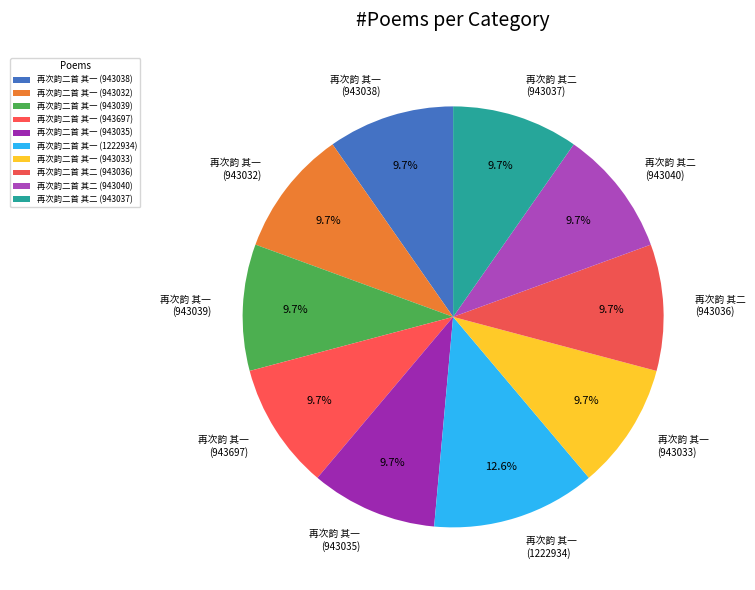

Does 再次韵二首 其一 (943038) represent more than half of the total?

No